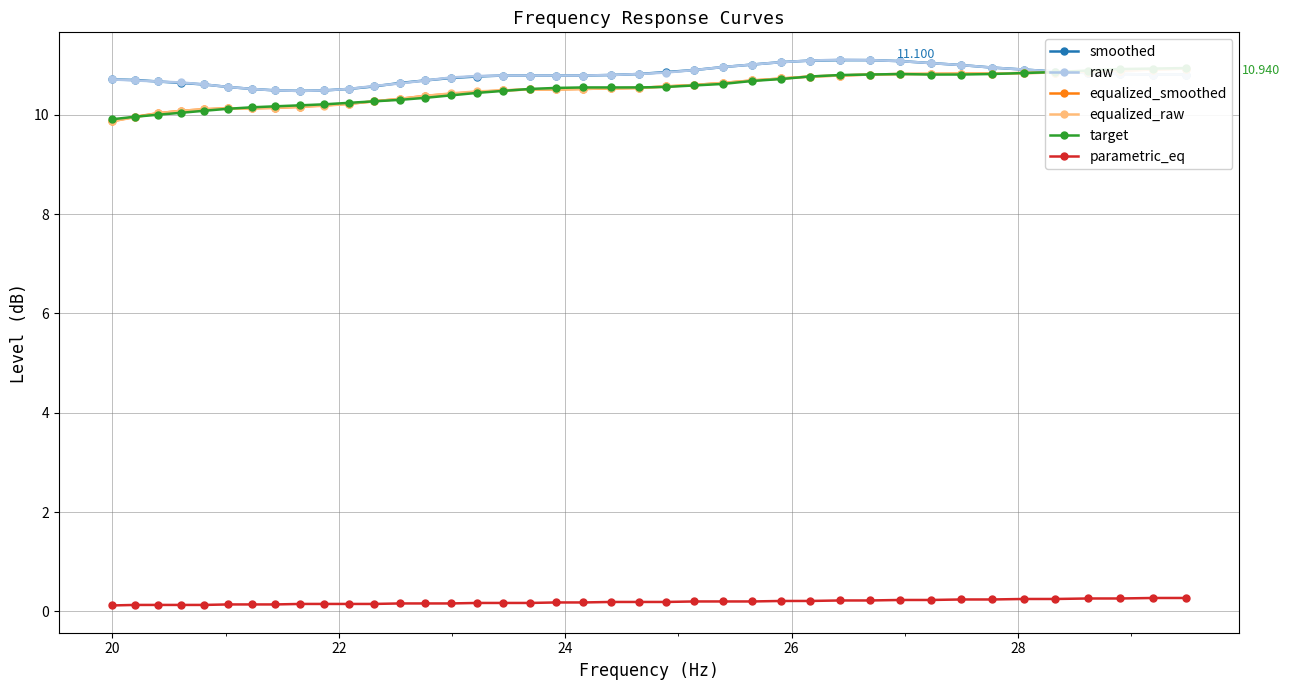

How many data points in target are above 10?

37